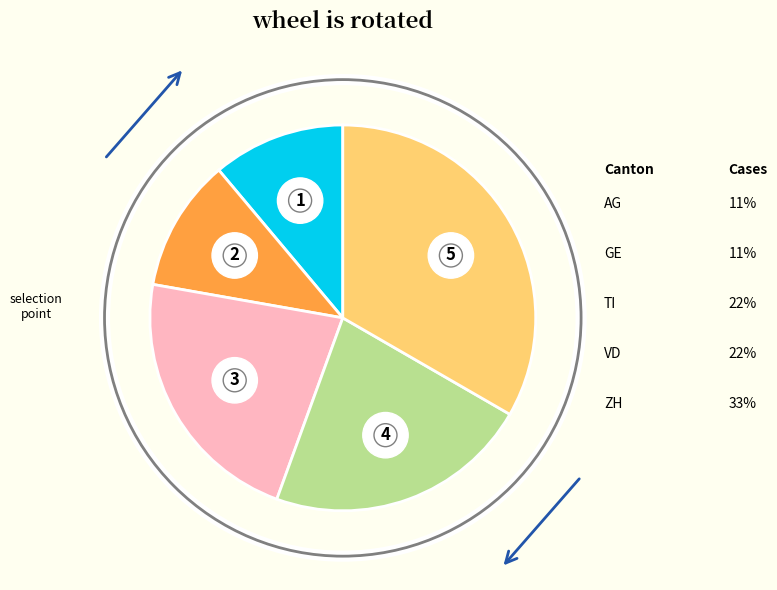

Does VD represent more than half of the total?

No